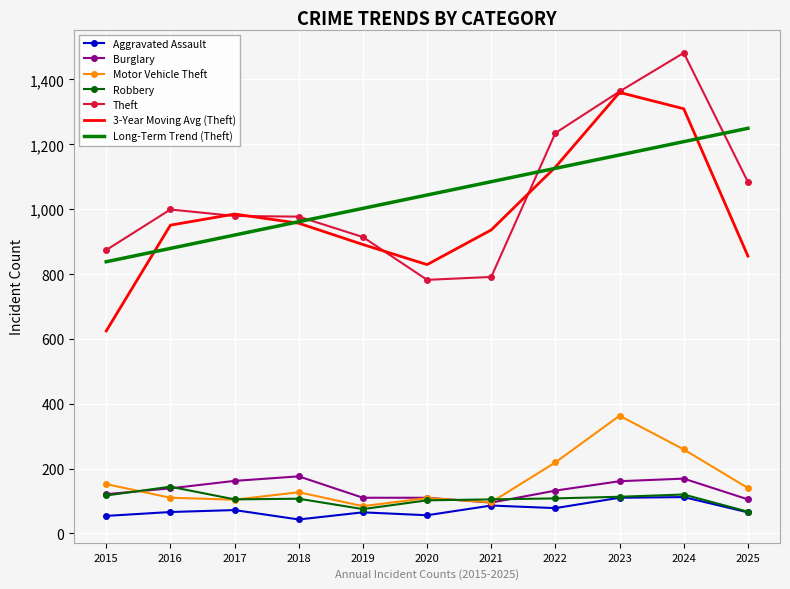

What value does the Robbery series have at 2015?

117.0